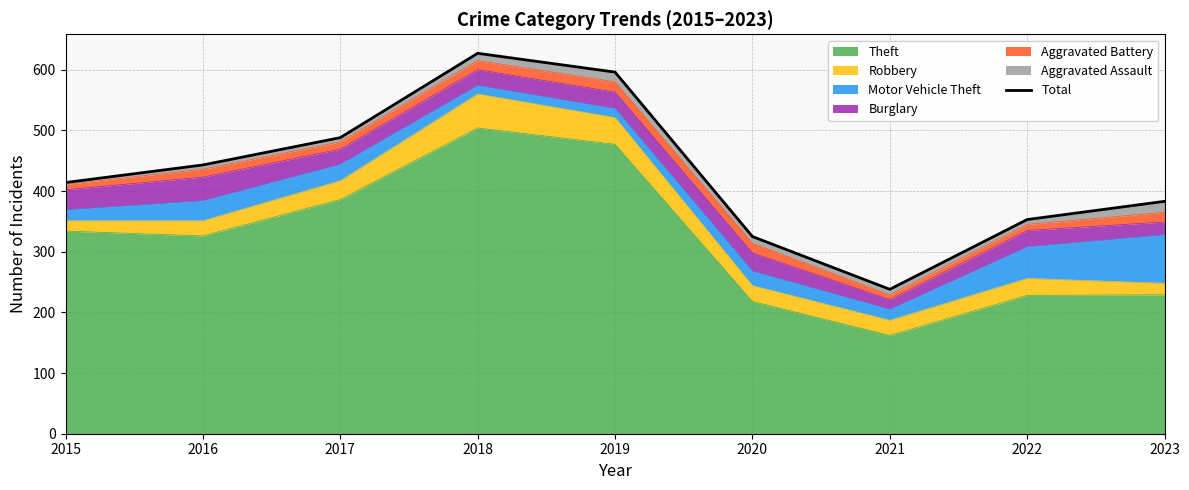

What is the sum of all values?

3867